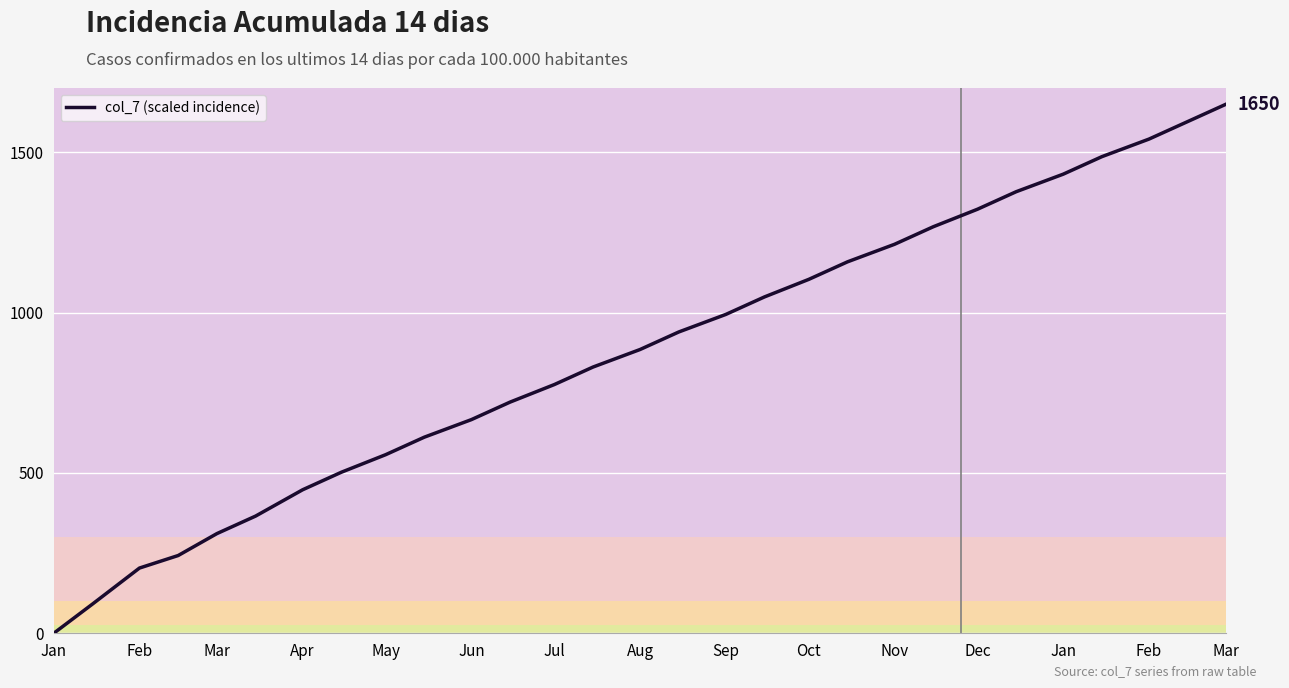

How many values are below 884?

14